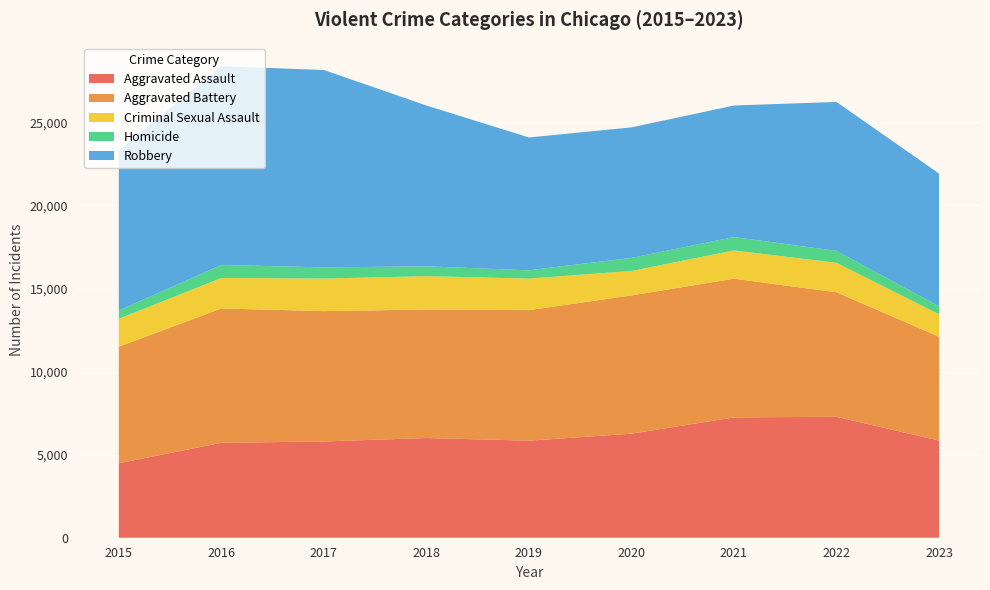

Reading left to right, list all the values displayed in this chart.

Aggravated Assault: 4480	5712	5793	6001	5841	6263	7242	7280	5846
Aggravated Battery: 7018	8086	7845	7735	7857	8320	8347	7493	6252
Criminal Sexual Assault: 1683	1836	1961	2009	1900	1473	1703	1774	1352
Homicide: 496	786	672	589	498	787	804	719	476
Robbery: 9638	11960	11880	9681	7995	7855	7918	8964	7994